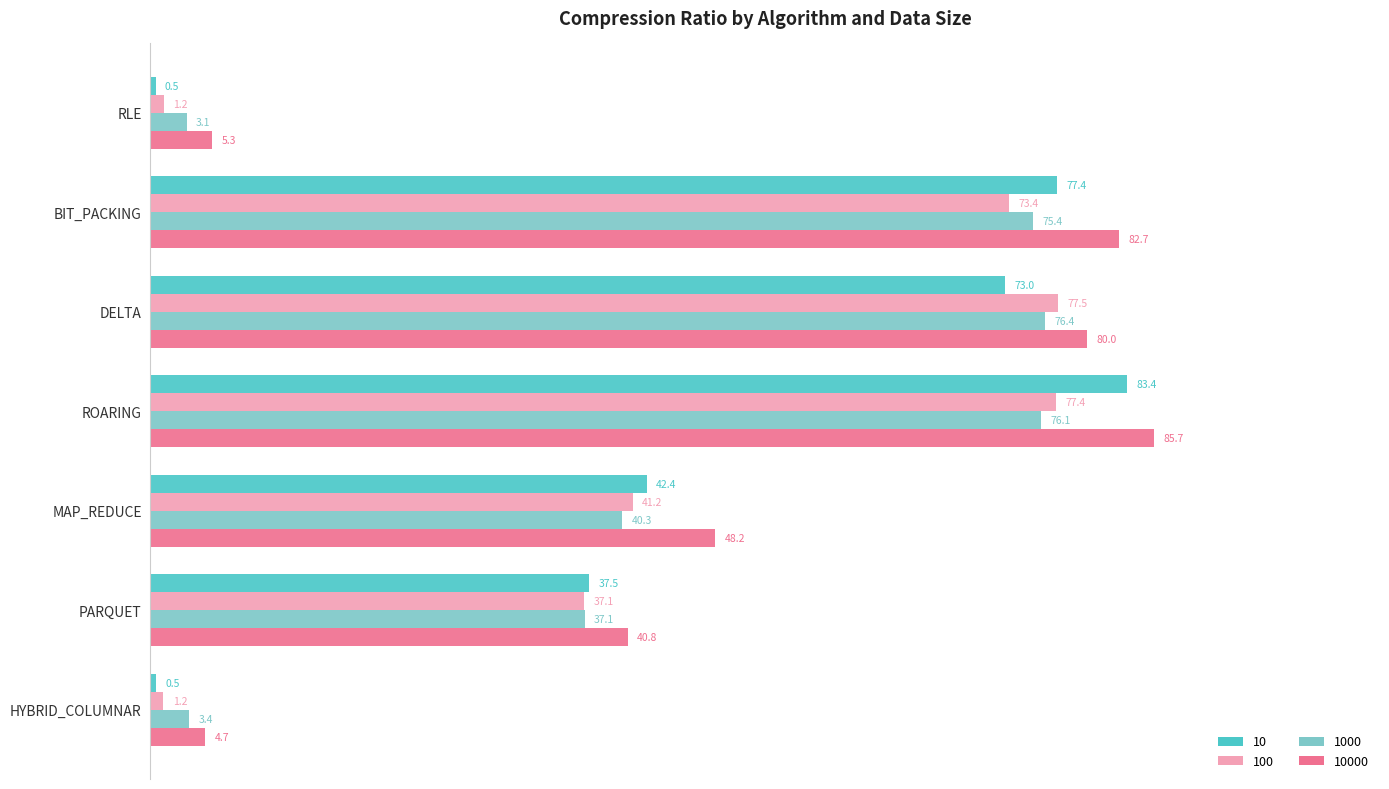

At which label is 10 closest to 41?

MAP_REDUCE